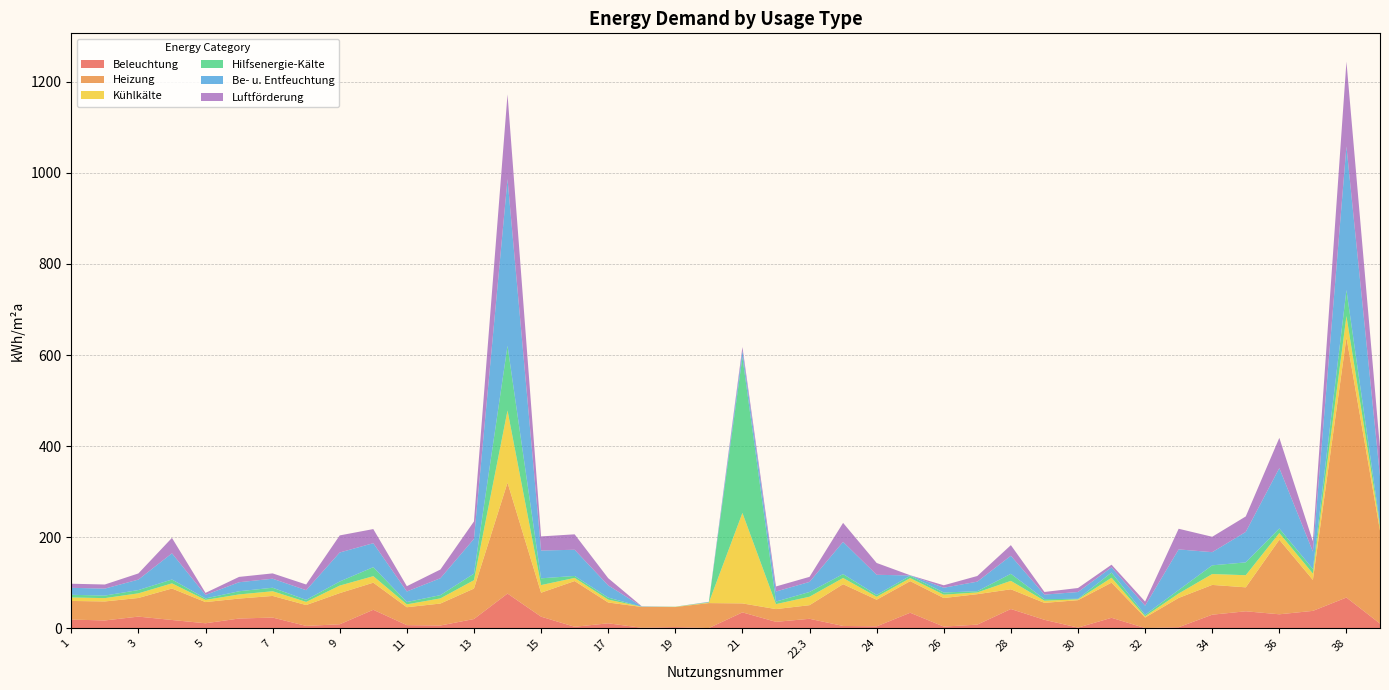

Reading left to right, transcribe all the data shown in this chart.

Beleuchtung: 1=19.1	2=17.2	3=25.6	4=18.2	5=11.0	6=21.4	7=23.5	8=5.2	9=8.8	10=40.6	11=6.9	12=6.1	13=20.3	14=76.2	15=25.5	16=3.3	17=10.9	18=1.1	19=2.6	20=0.5	21=34.9	22.1=14.1	22.3=20.8	23=5.1	24=4.2	25=34.1	26=3.7	27=8.0	28=42.3	29=18.6	30=1.5	31=23.0	32=0.5	33=2.3	34=29.8	35=37.3	36=30.7	37=38.2	38=67.5	39=10.3
Heizung: 1=40.9	2=41.7	3=40.9	4=69.1	5=46.5	6=43.8	7=47.5	8=45.8	9=68.4	10=59.5	11=39.3	12=48.2	13=66.9	14=243.5	15=52.6	16=100.4	17=45.7	18=45.7	19=44.0	20=54.8	21=19.7	22.1=28.0	22.3=29.9	23=91.7	24=58.5	25=69.4	26=62.7	27=66.9	28=43.3	29=37.2	30=60.2	31=77.2	32=23.1	33=64.3	34=65.4	35=52.6	36=163.7	37=68.0	38=571.1	39=203.9
Kühlkälte: 1=7.6	2=7.3	3=10.2	4=11.3	5=4.8	6=9.1	7=10.3	8=6.9	9=16.5	10=14.3	11=6.3	12=11.3	13=18.4	14=158.4	15=16.7	16=6.9	17=6.3	18=0.4	19=0.4	20=1.1	21=198.6	22.1=10.9	22.3=18.6	23=13.6	24=6.5	25=6.6	26=7.4	27=3.8	28=18.5	29=4.7	30=1.8	31=10.7	32=2.7	33=9.7	34=23.9	35=26.6	36=14.7	37=13.9	38=47.0	39=8.6
Hilfsenergie-Kälte: 1=5.9	2=5.6	3=7.2	4=8.5	5=3.2	6=7.0	7=7.7	8=4.5	9=9.0	10=19.8	11=5.1	12=7.2	13=14.3	14=142.2	15=14.9	16=4.3	17=4.5	18=0.2	19=0.4	20=0.8	21=342.5	22.1=5.6	22.3=10.4	23=8.6	24=4.0	25=5.1	26=4.7	27=2.7	28=15.5	29=3.5	30=1.2	31=11.4	32=3.3	33=7.7	34=19.1	35=28.2	36=10.0	37=10.0	38=57.0	39=5.6
Be- u. Entfeuchtung: 1=15.3	2=15.3	3=23.0	4=57.5	5=7.7	6=19.8	7=19.8	8=21.2	9=63.7	10=52.6	11=23.2	12=37.1	13=76.4	14=366.0	15=61.0	16=57.5	17=26.8	18=0.6	19=0.0	20=0.6	21=13.7	22.1=22.1	22.3=22.1	23=70.7	24=44.2	25=0.8	26=10.5	27=21.0	28=39.6	29=9.9	30=14.9	31=11.5	32=20.0	33=89.2	34=28.9	35=66.9	36=132.6	37=38.3	38=315.6	39=105.2
Luftförderung: 1=9.0	2=9.0	3=13.5	4=33.9	5=4.5	6=11.7	7=11.7	8=12.5	9=37.5	10=31.0	11=11.6	12=19.1	13=38.3	14=186.1	15=31.0	16=33.9	17=15.8	18=0.3	19=0.0	20=0.3	21=8.1	22.1=11.1	22.3=11.1	23=41.7	24=26.0	25=0.4	26=5.4	27=12.4	28=23.3	29=5.8	30=8.8	31=5.8	32=9.0	33=45.3	34=33.8	35=34.0	36=66.4	37=22.6	38=185.9	39=62.0